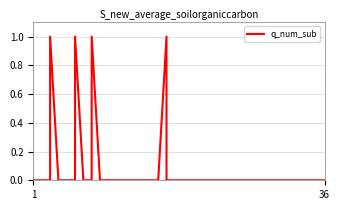

How many values are above zero?

4